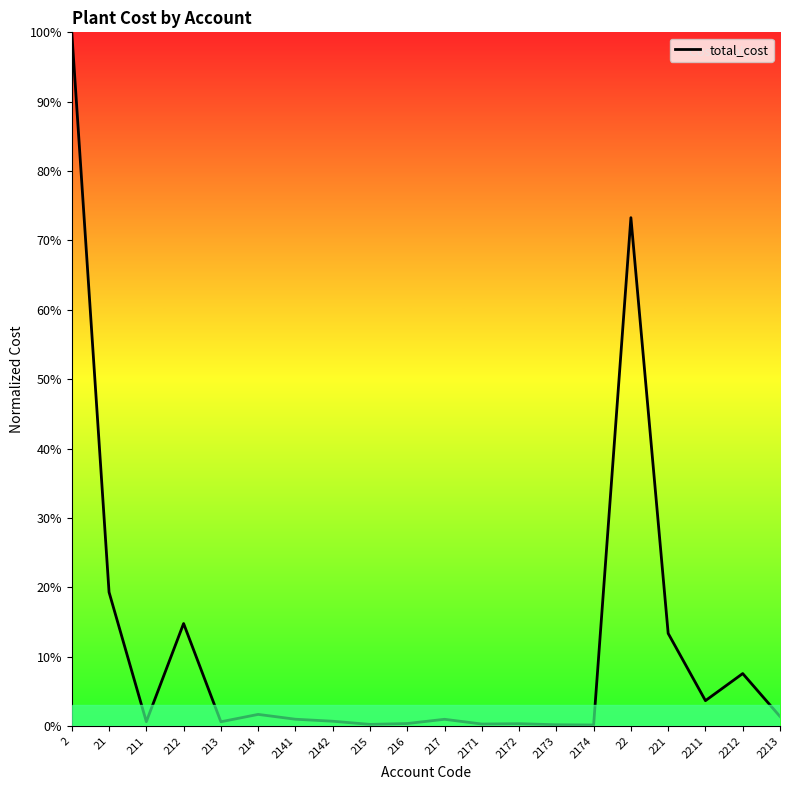

What is the change in value from 2 to 22?

-0.3